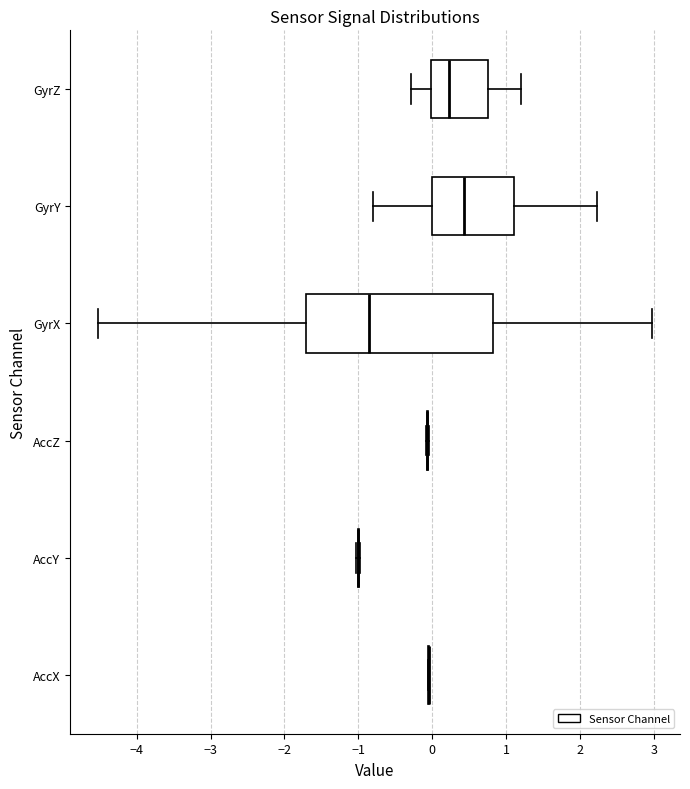

Reading bottom to top, read every box against the x-axis: the position of its median line, the range the box covers, and the ends of its whiskers. The values are not printed on the chart, so give them approximately, as read against the axis.

AccX: box collapsed to a line at 0.0, whiskers -0.1 to 0.0
AccY: box collapsed to a line at -1.0, whiskers -1.0 to -1.0
AccZ: box collapsed to a line at -0.1, whiskers -0.1 to 0.0
GyrX: median -0.9, box -1.7 to 0.8, whiskers -4.5 to 3.0
GyrY: median 0.4, box 0.0 to 1.1, whiskers -0.8 to 2.2
GyrZ: median 0.2, box 0.0 to 0.8, whiskers -0.3 to 1.2